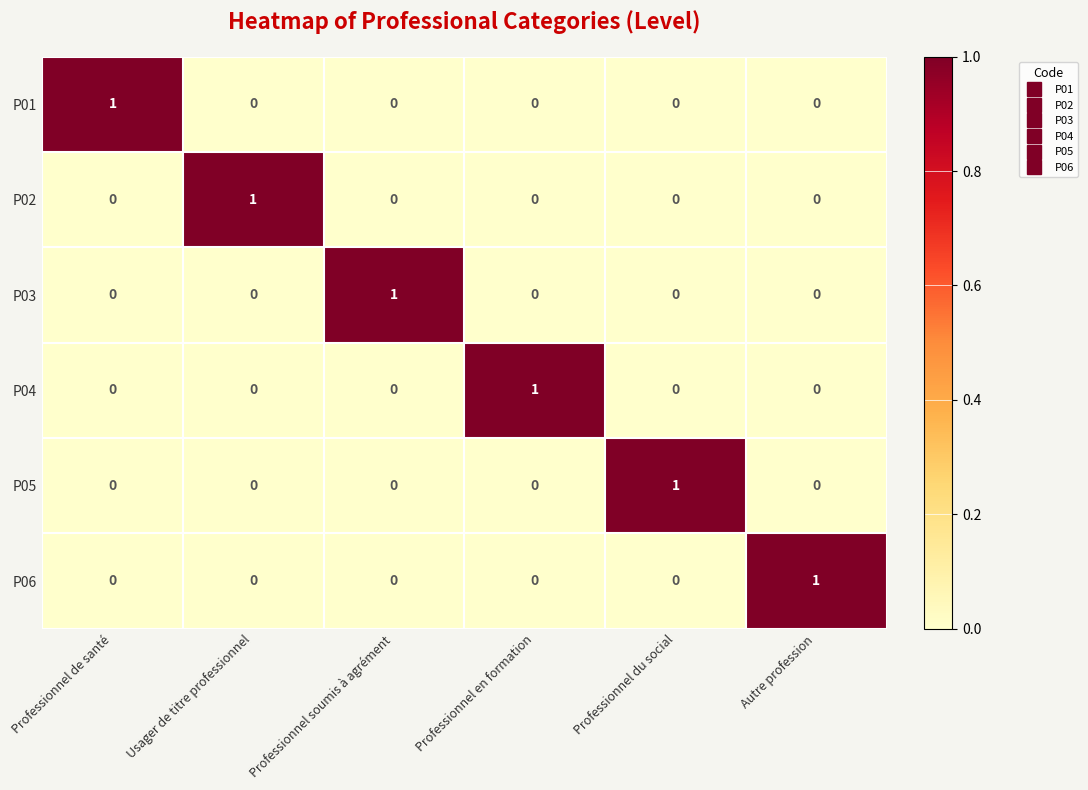

The P05 series shows 0 at Usager de titre professionnel. True or false?

True